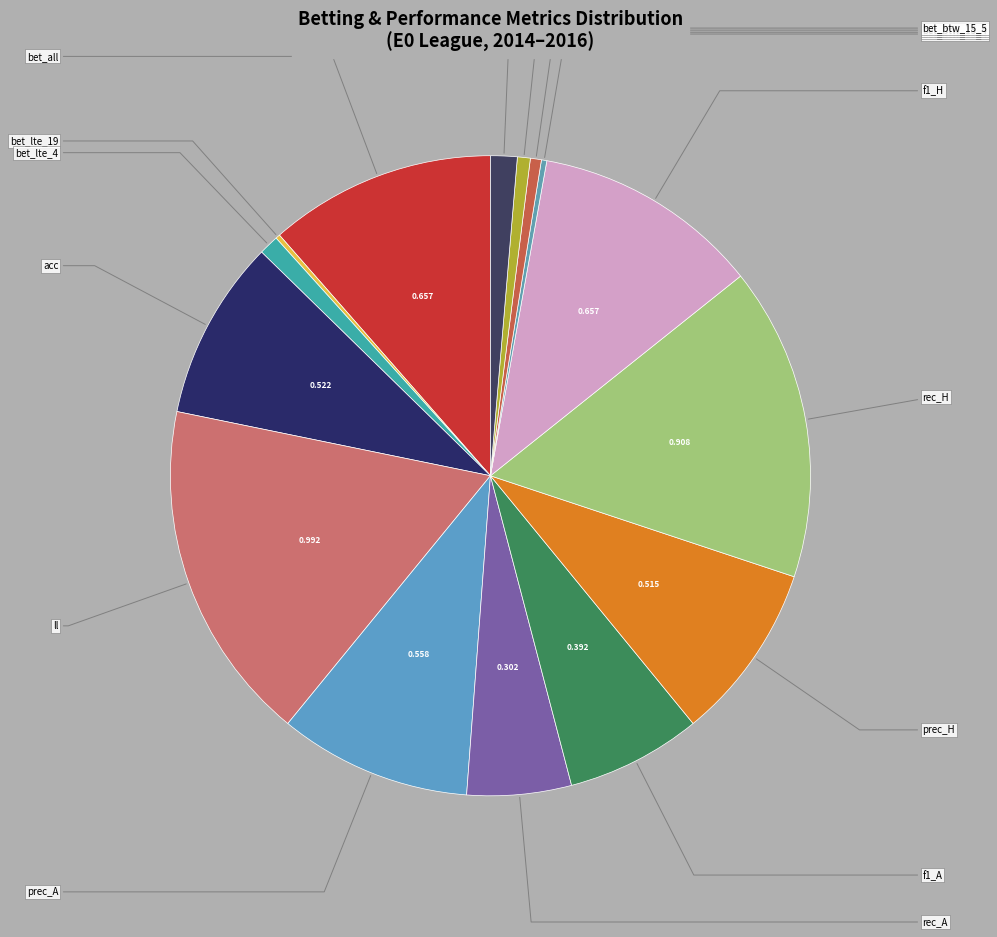

Count the number of slices in the pie.

15